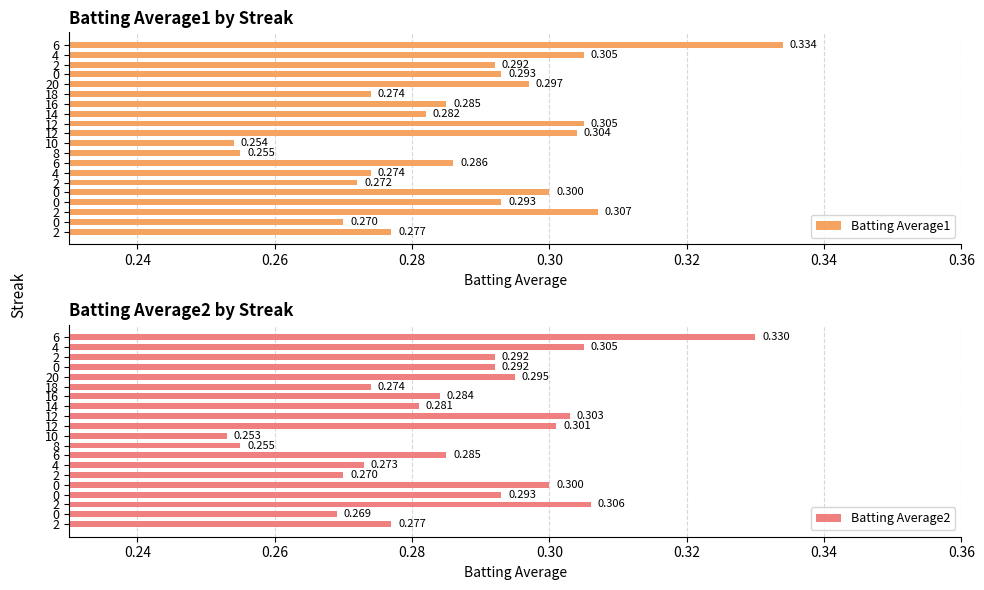

What is the value of the Batting Average2 bar at the 17th from the left?

0.3